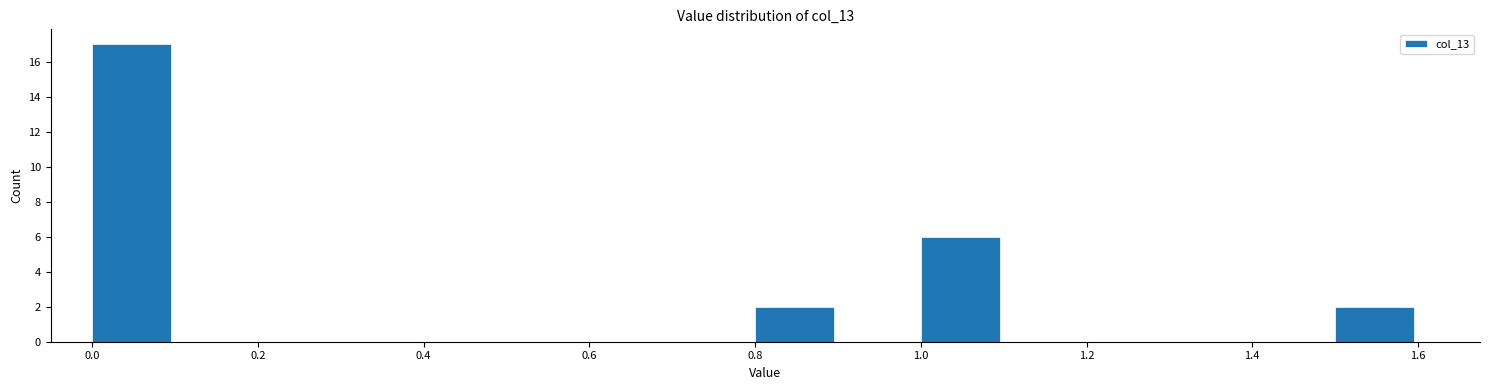

Reading left to right, list every bar in this chart as the range it spans on the x-axis followed by its height. The values are not printed on the chart, so give them approximately, as read against the axis.

0.0 to 0.1: 17
0.1 to 0.2: 0
0.2 to 0.3: 0
0.3 to 0.4: 0
0.4 to 0.5: 0
0.5 to 0.6: 0
0.6 to 0.7: 0
0.7 to 0.8: 0
0.8 to 0.9: 2
0.9 to 1.0: 0
1.0 to 1.1: 6
1.1 to 1.2: 0
1.2 to 1.3: 0
1.3 to 1.4: 0
1.4 to 1.5: 0
1.5 to 1.6: 2